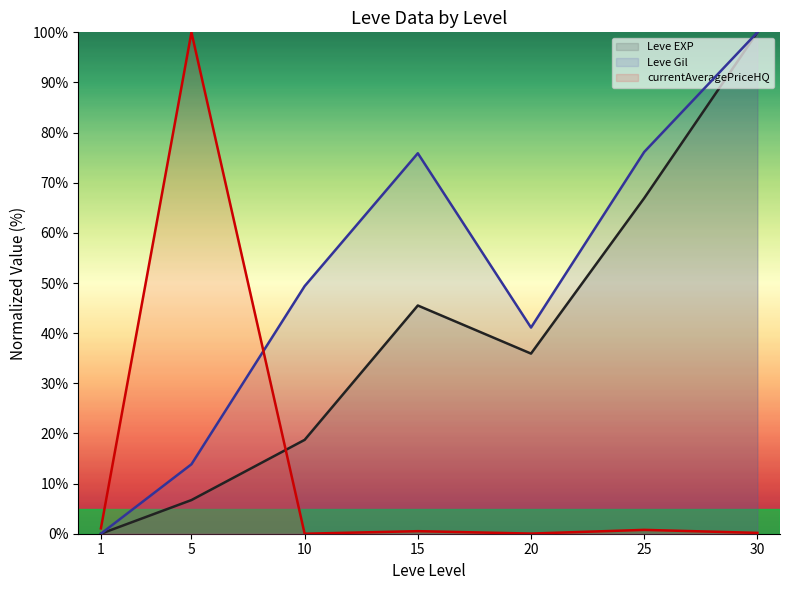

True or false: Leve EXP (line) has a value of 18.7 at 10.

True